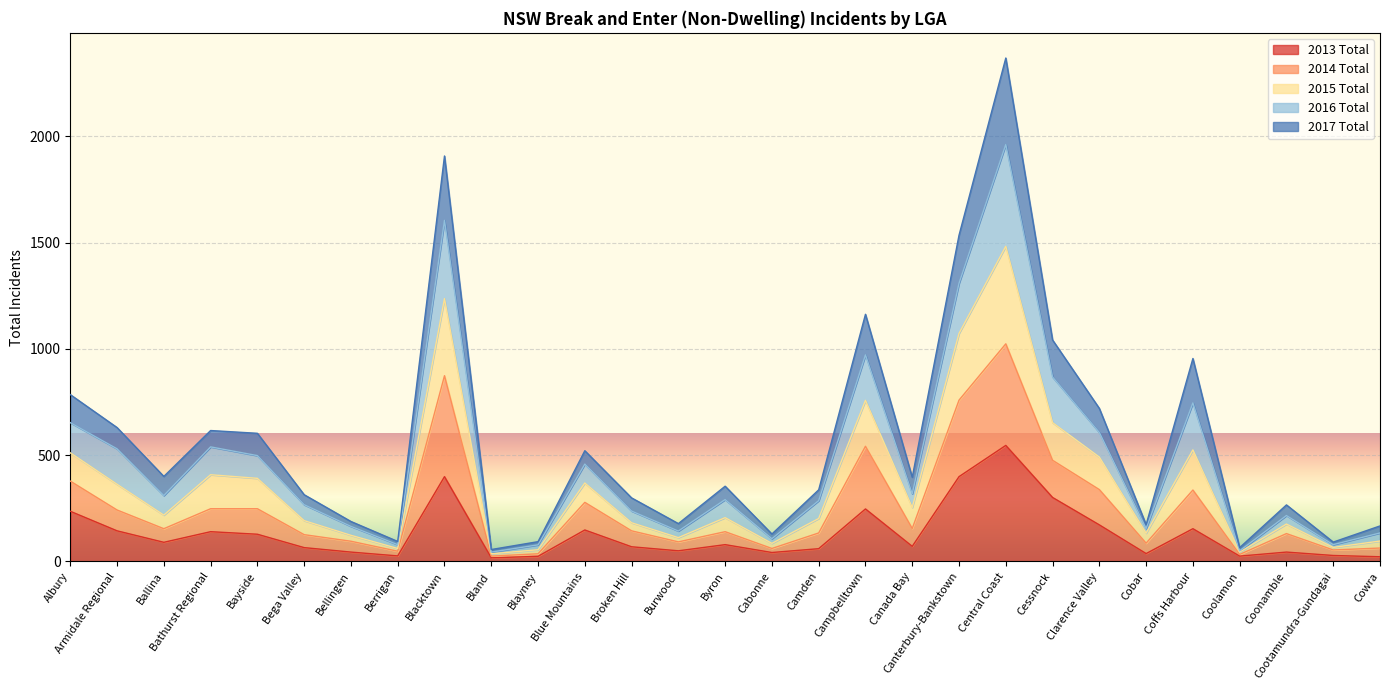

At which category is the sum across all series the highest?

Central Coast